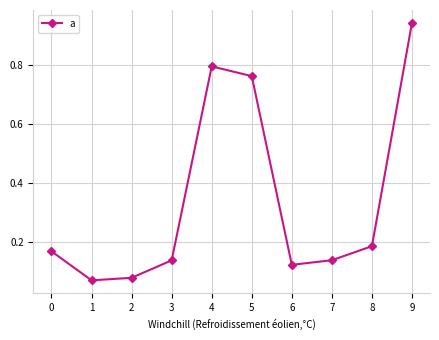

Does the chart display data point markers on the line(s)?

Yes